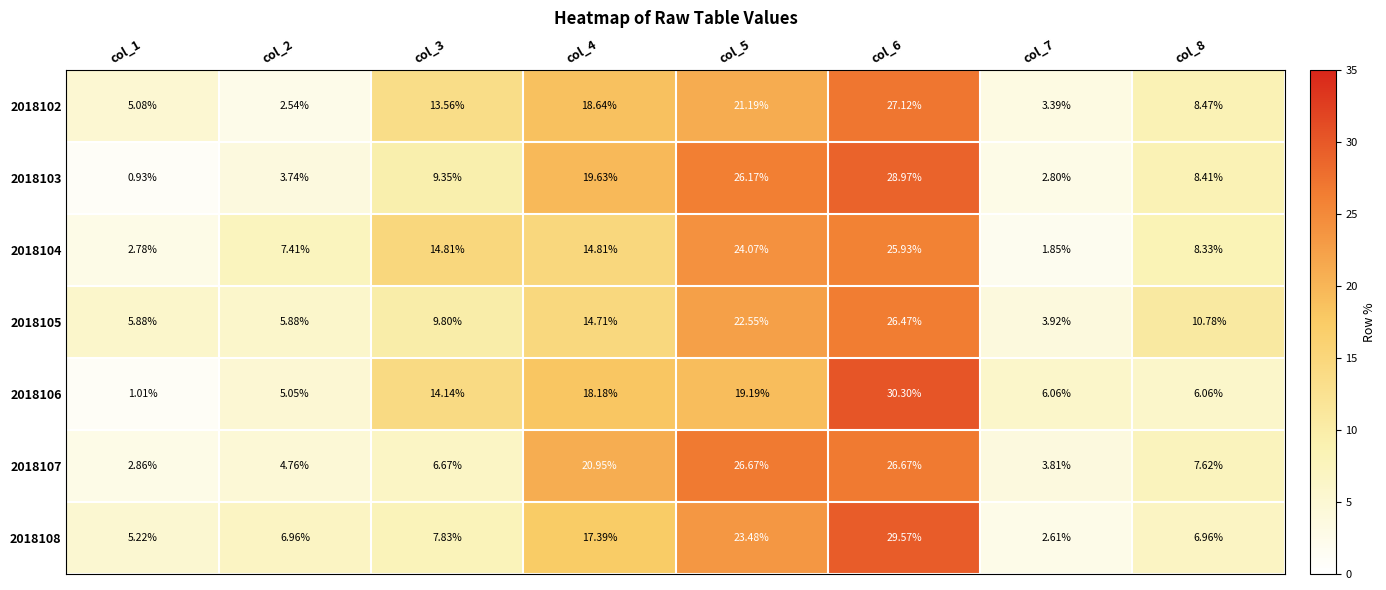

At which category is the sum across all series the highest?

col_6